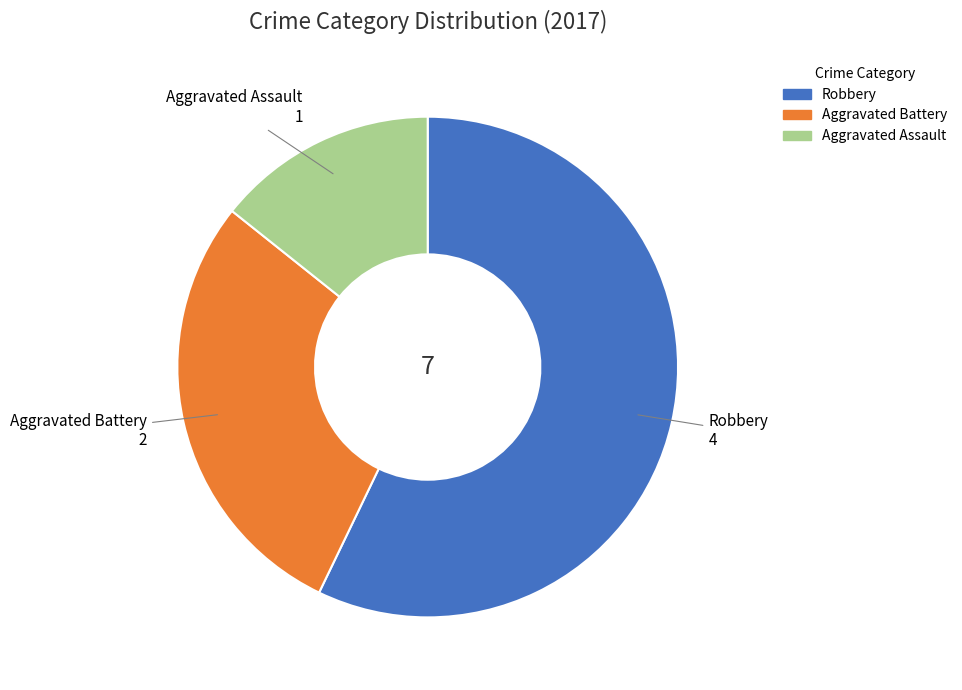

Is it true that Aggravated Assault is 14% of the pie?

True